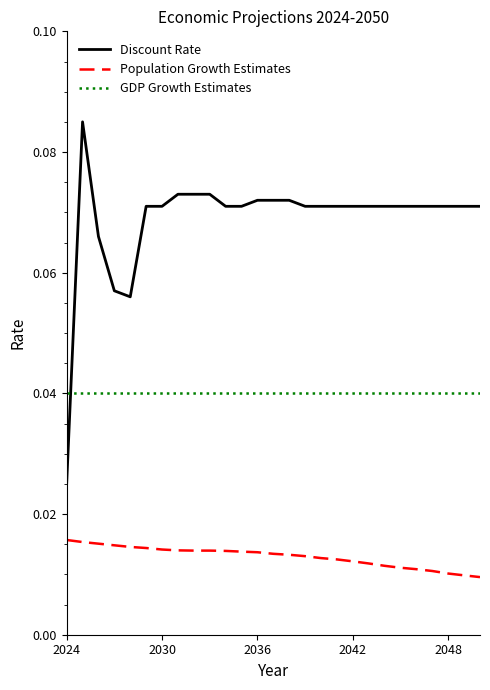

Count the number of categories in the chart.

27